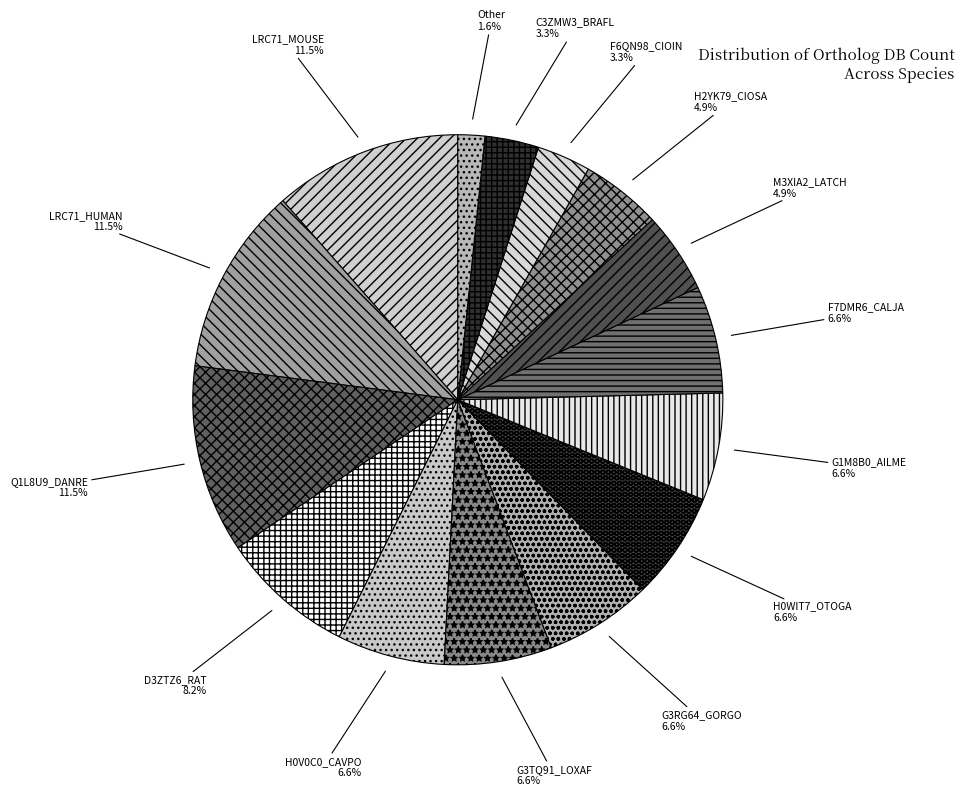

Count the number of slices in the pie.

15